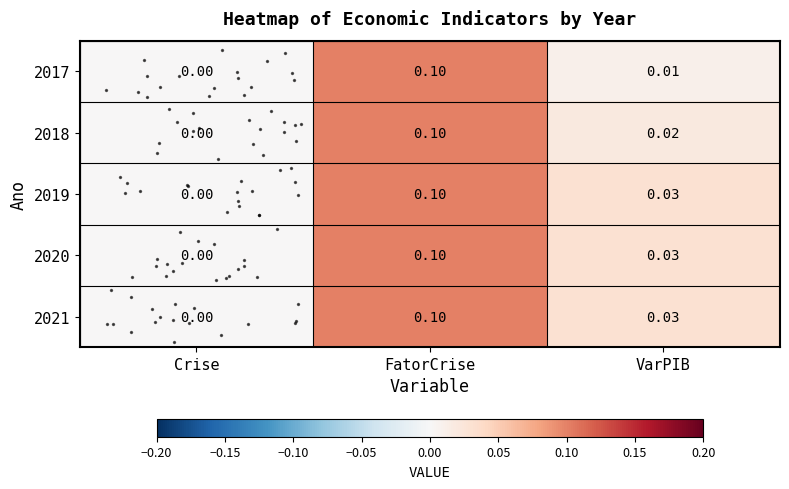

Count the number of categories in the chart.

3